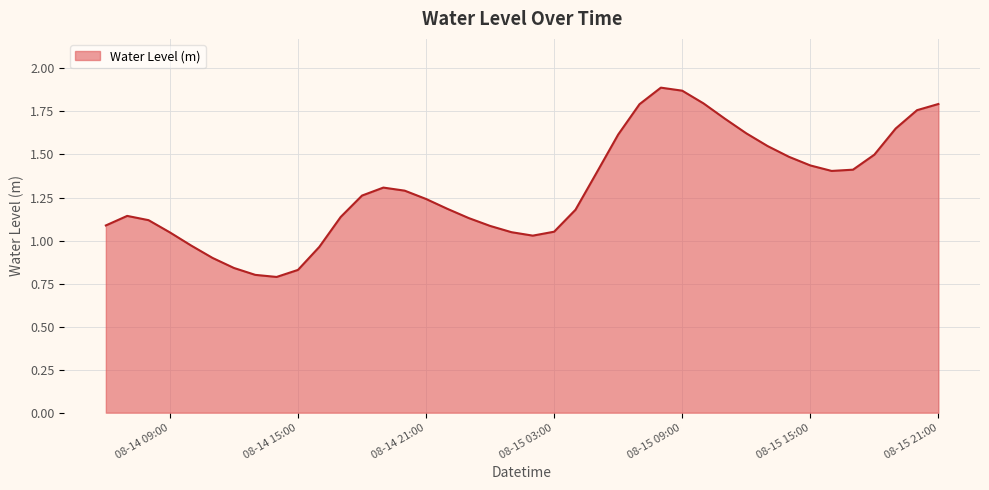

Does the chart have visible grid lines?

Yes